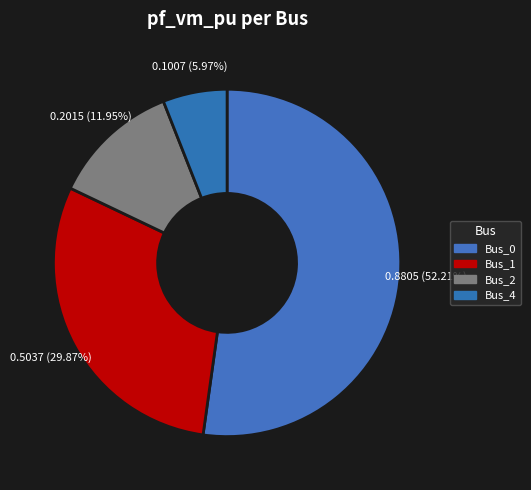

Rank the categories by value from highest to lowest.

Bus_0, Bus_1, Bus_2, Bus_4